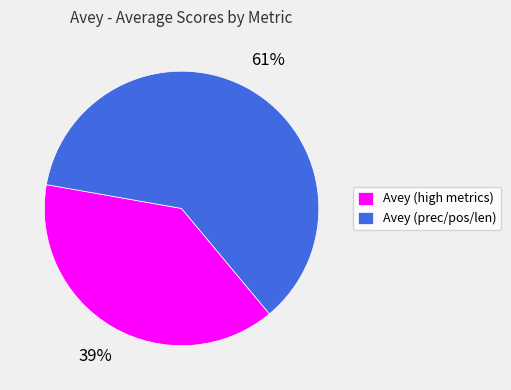

How many slices are in this pie chart?

2